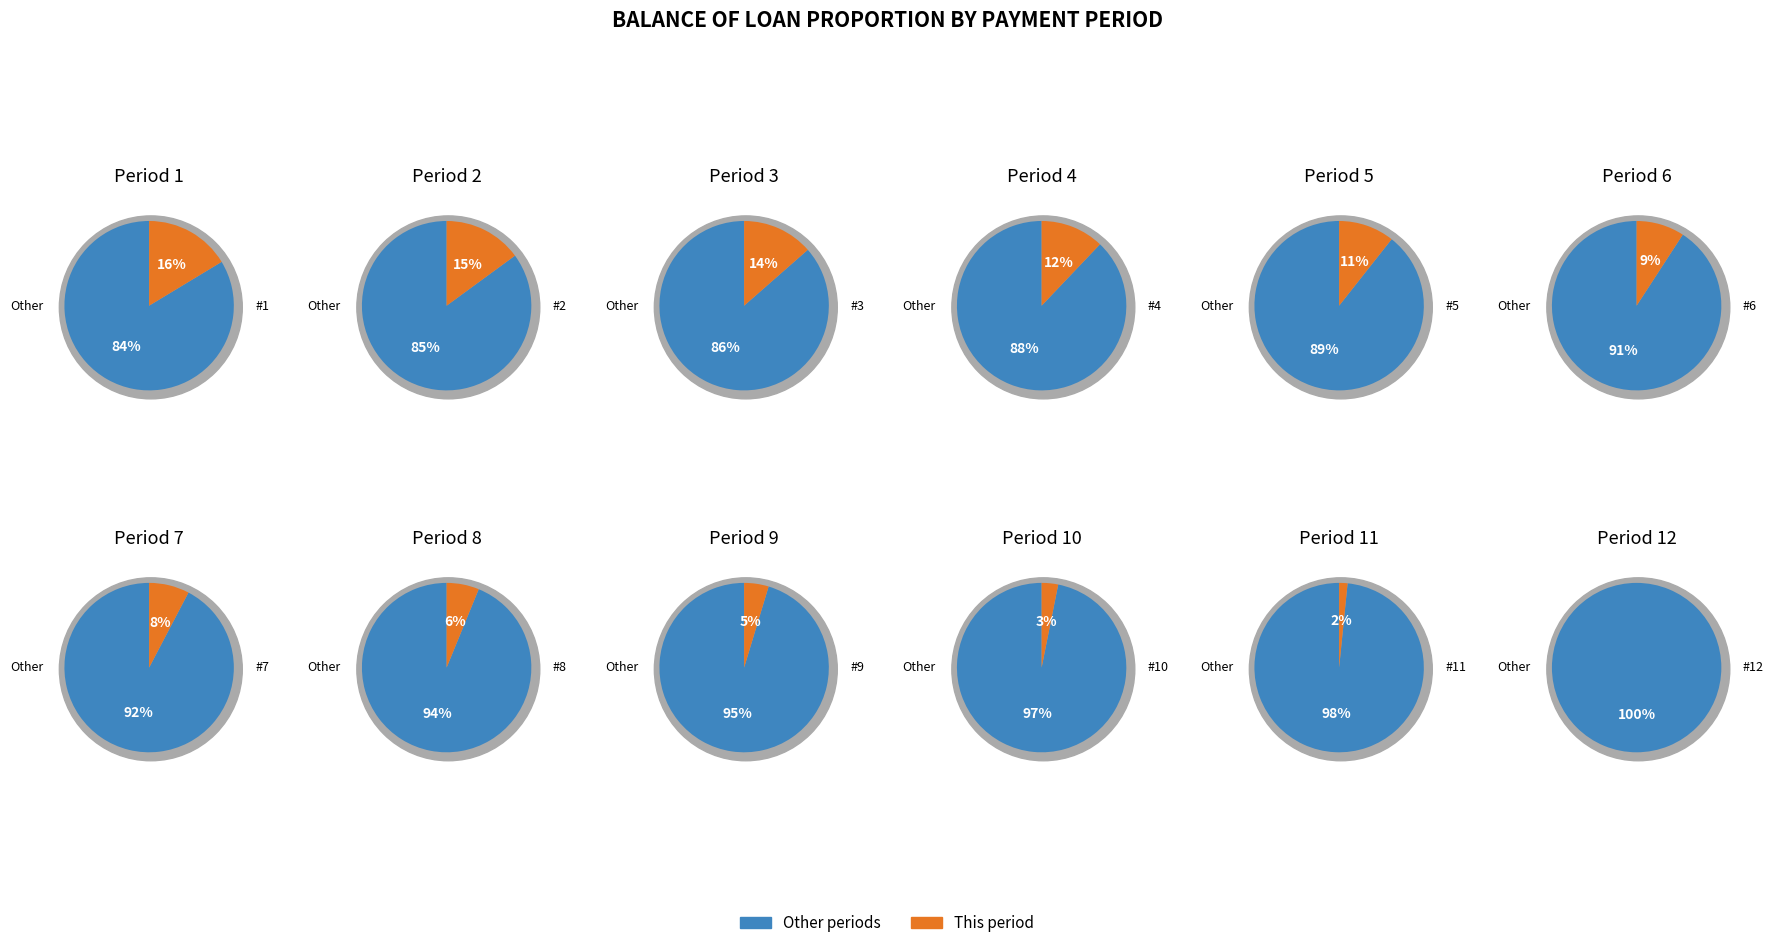

What is the total percentage of 7 and 10?

10.8%